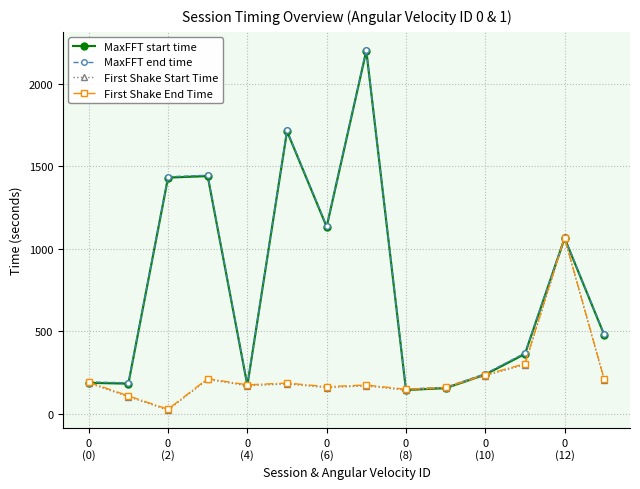

What value does the MaxFFT end time series have at 9?

160.9